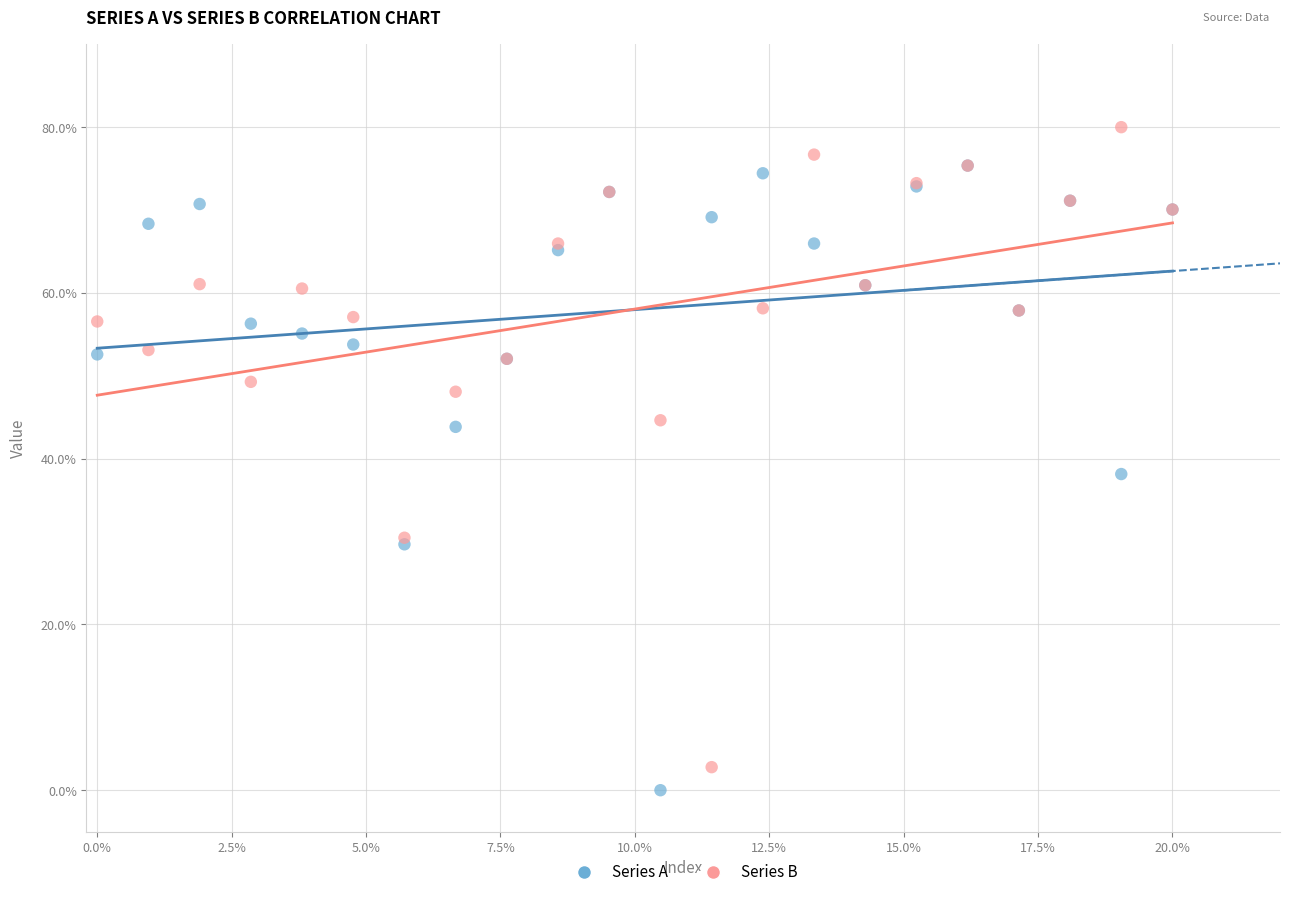

Which series has the widest spread of Y values?

Series B